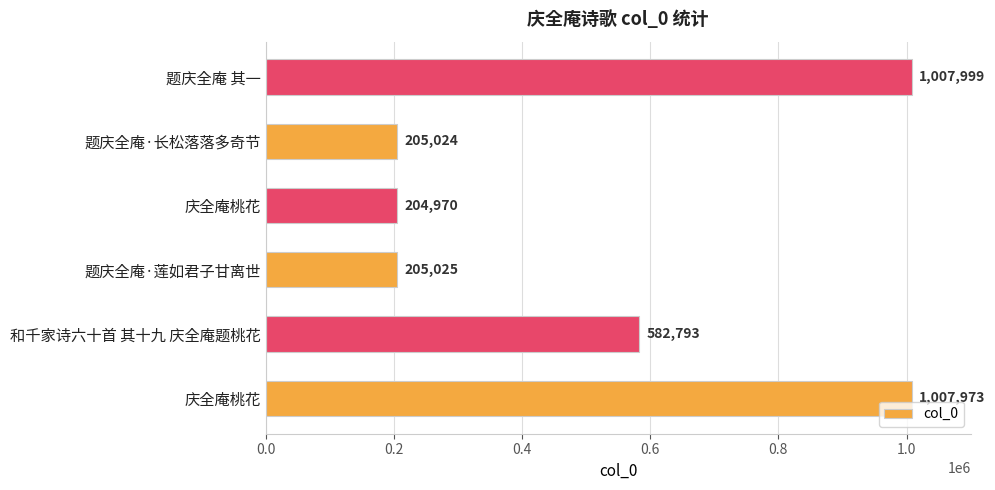

Does the chart contain any negative values?

No